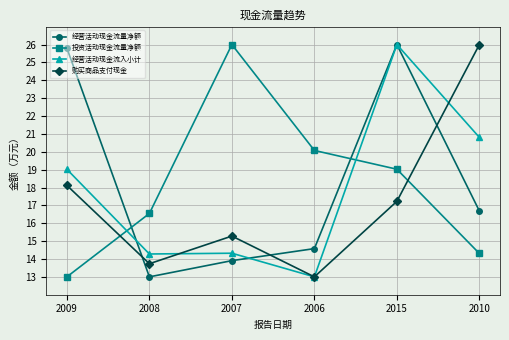

Is it true that 经营活动现金流量净额 equals 16.7 at 2010?

True